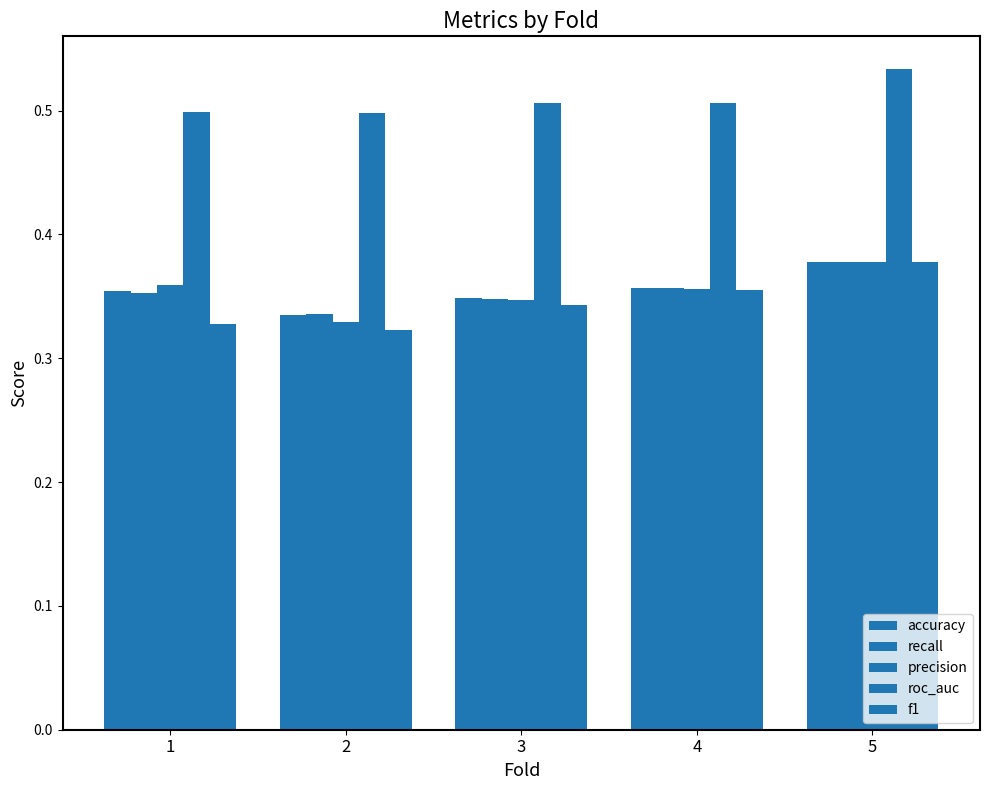

Which category has the highest value across all series?

5